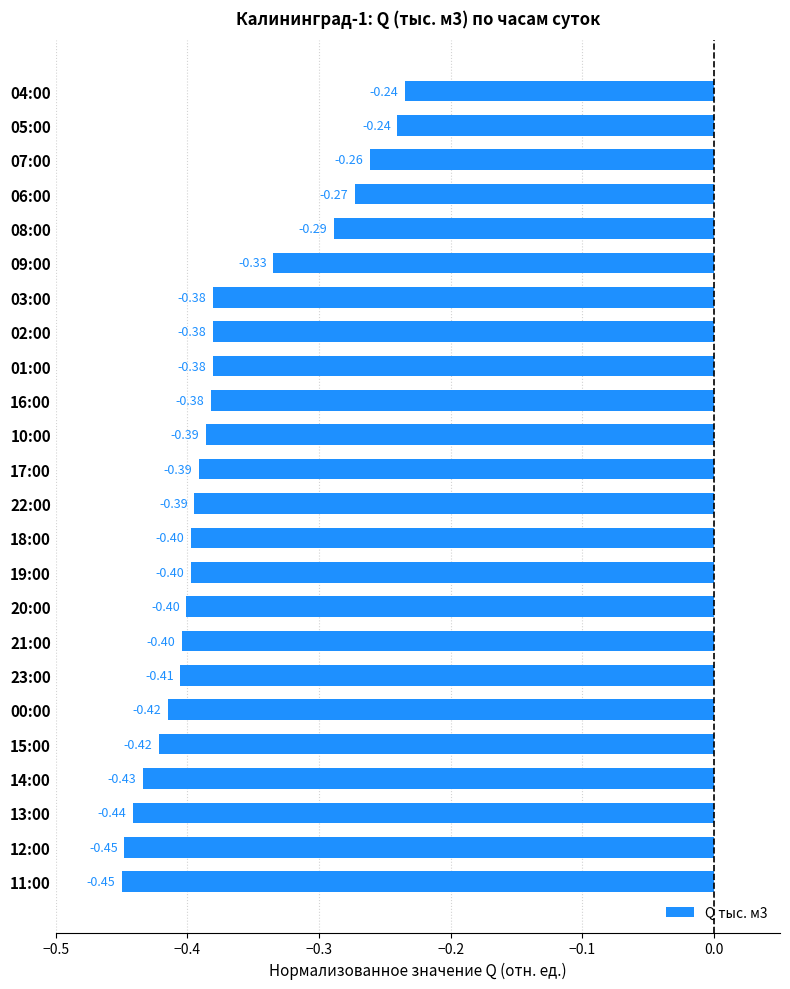

What is the change in value from 14:00 to 08:00?

+0.1